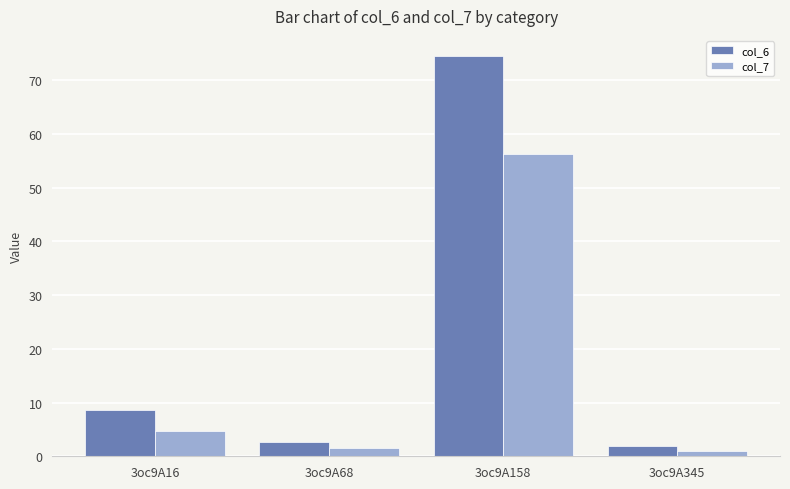

At 3oc9A68, list the series in order from smallest to largest.

col_7, col_6